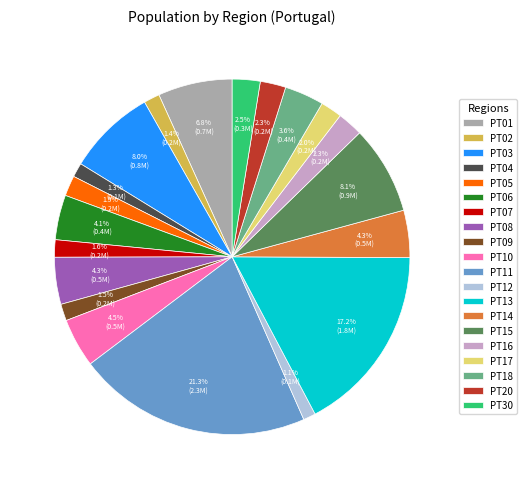

Does any single category account for the majority?

No